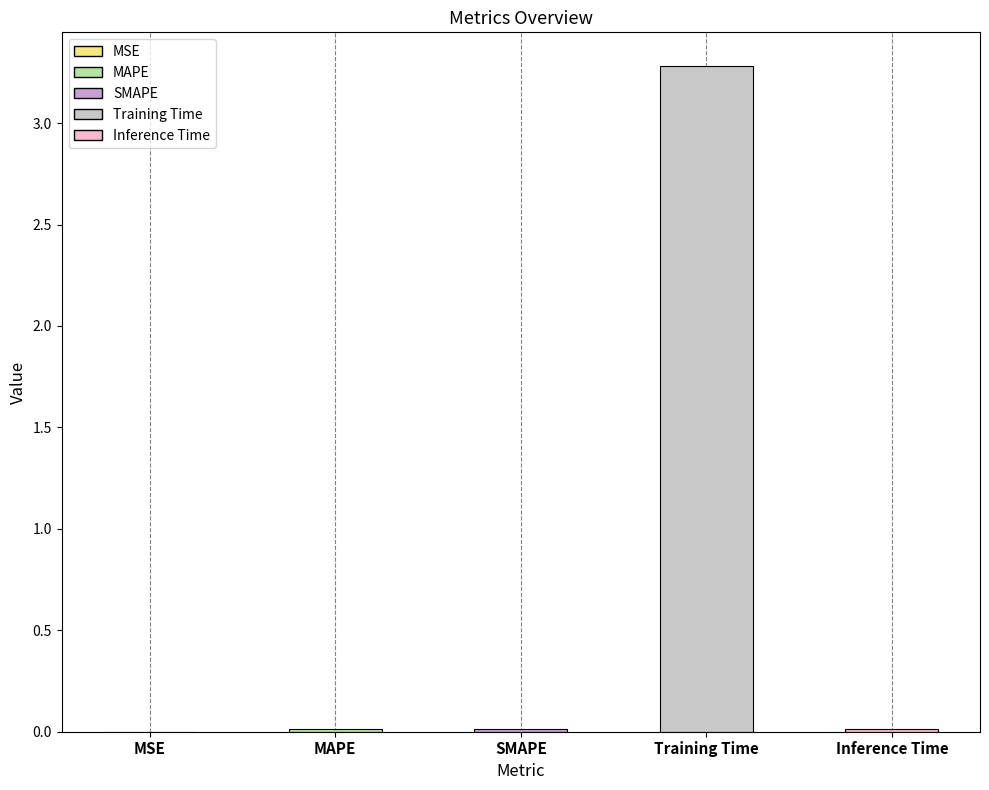

What is the change in value from MAPE to Training Time?

+3.3